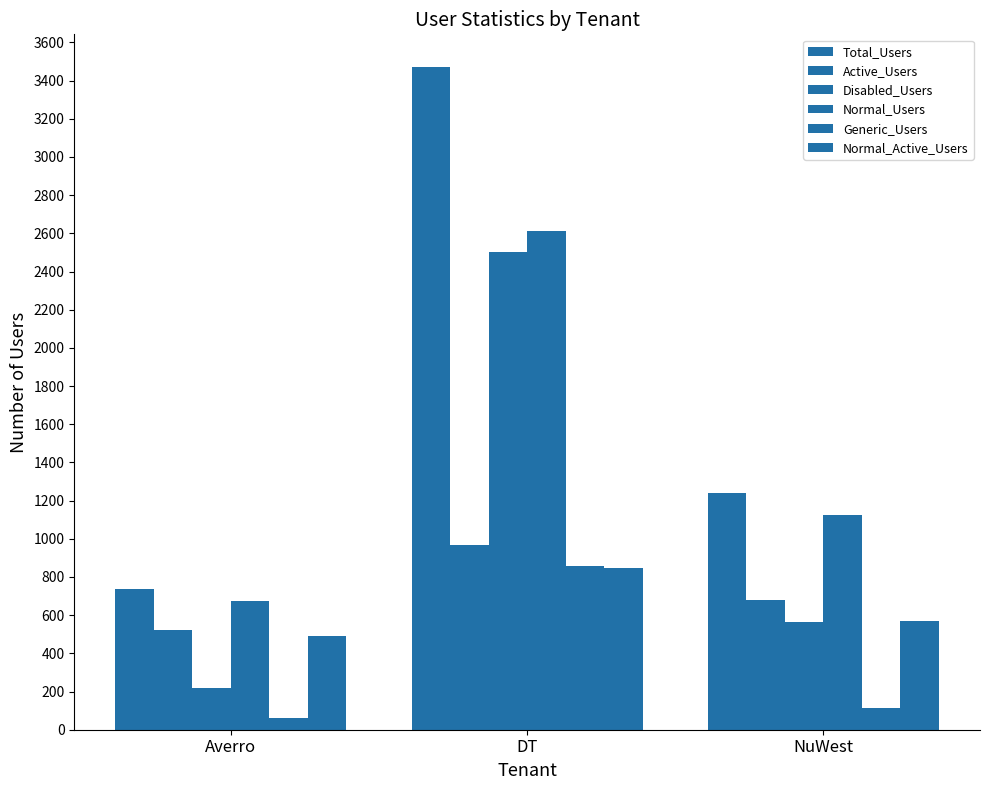

How many data points in Active_Users are less than 678?

1